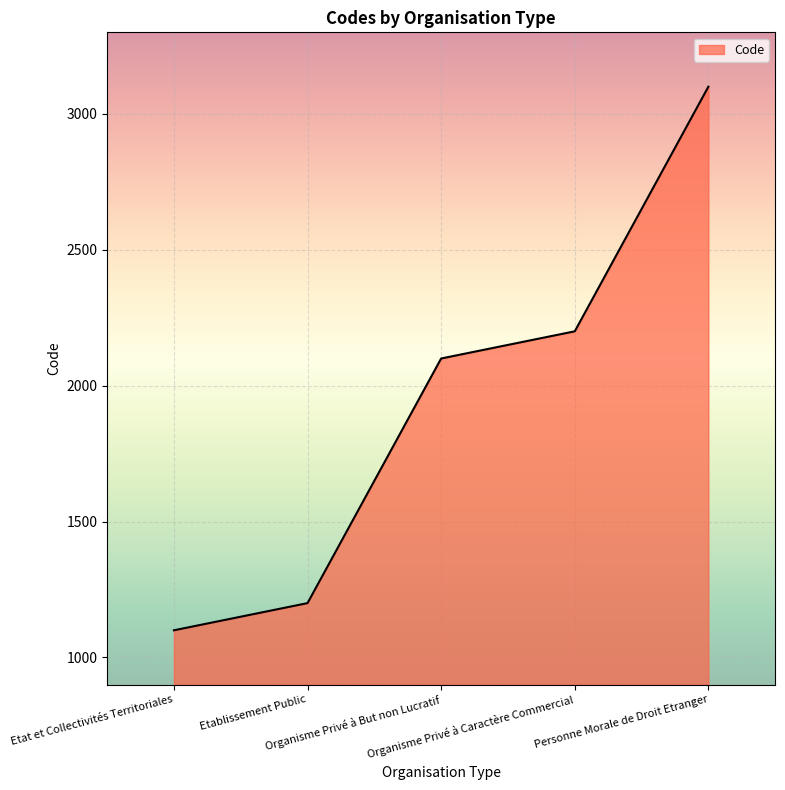

True or false: the data shows 1917 at Personne Morale de Droit Etranger.

False